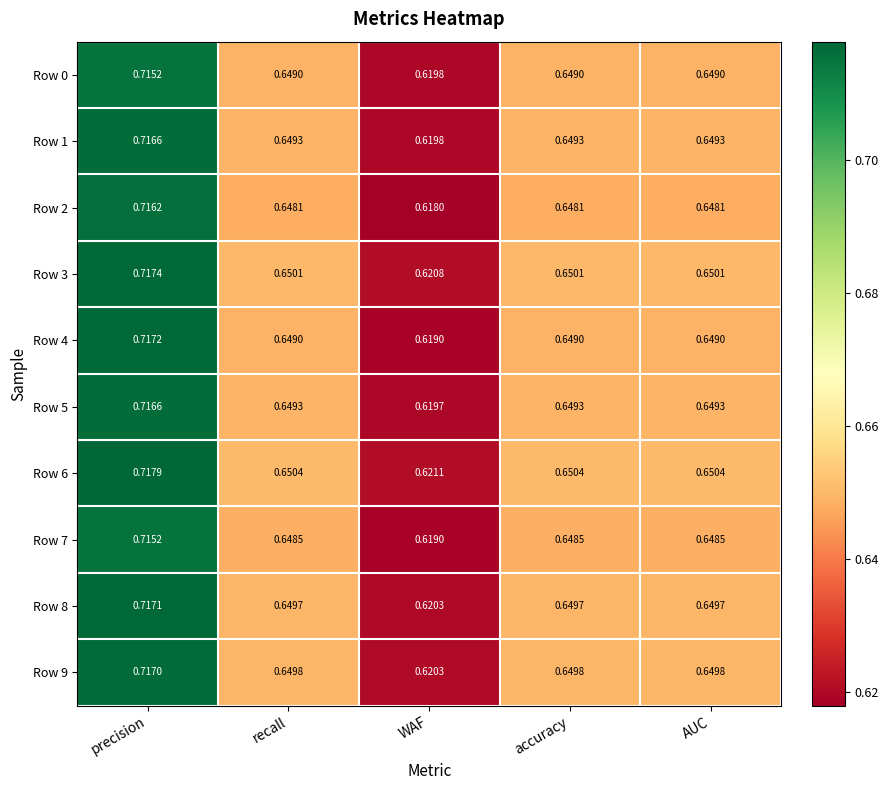

At which category is the sum across all series the highest?

precision